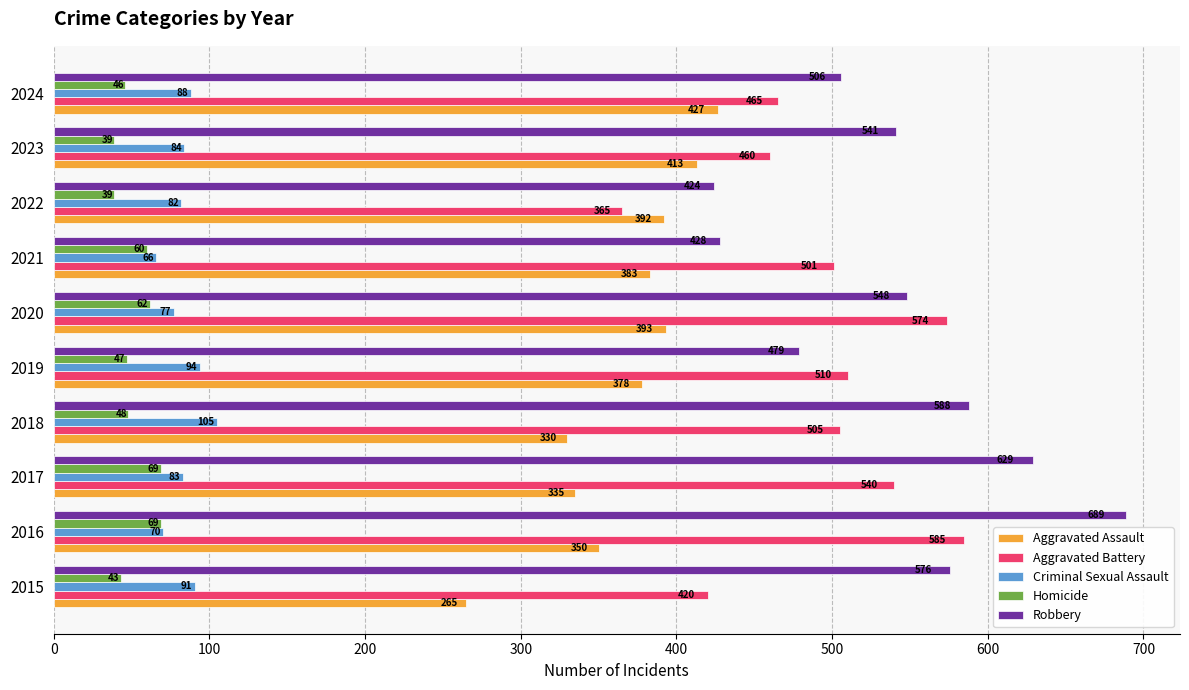

Rank the series at 2020 from highest to lowest value.

Aggravated Battery, Robbery, Aggravated Assault, Criminal Sexual Assault, Homicide